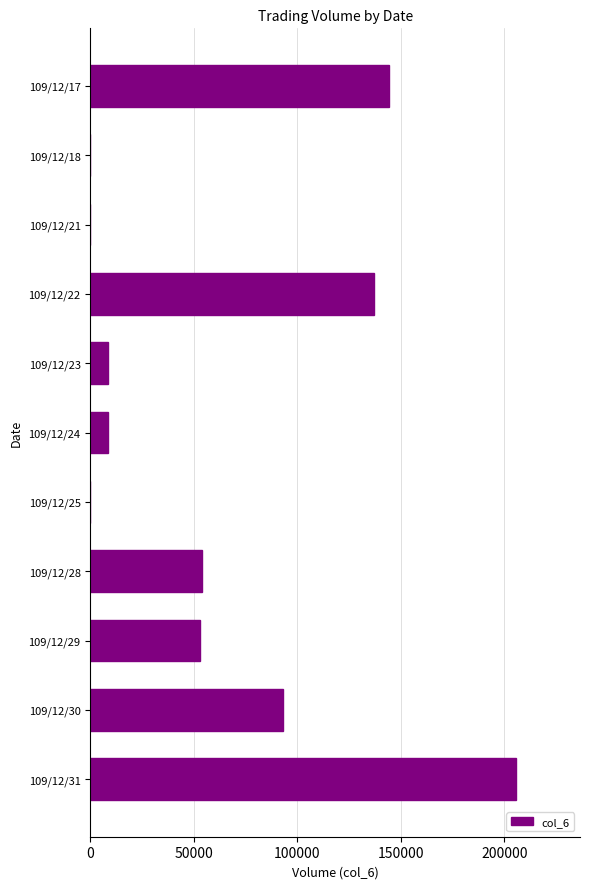

At which label is the value closest to 102830?

109/12/30